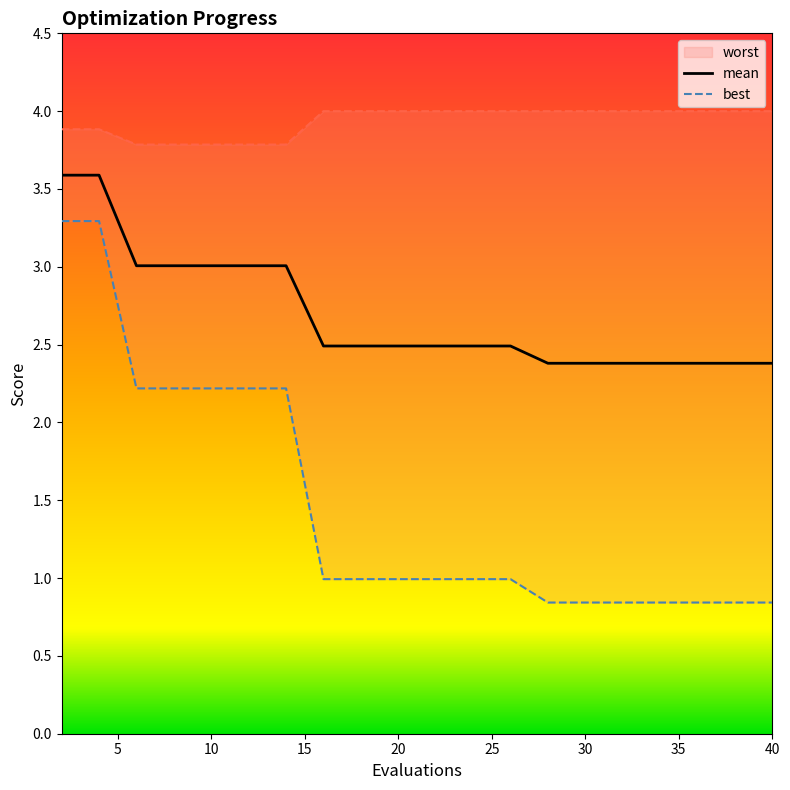

True or false: worst and mean intersect in this chart.

False